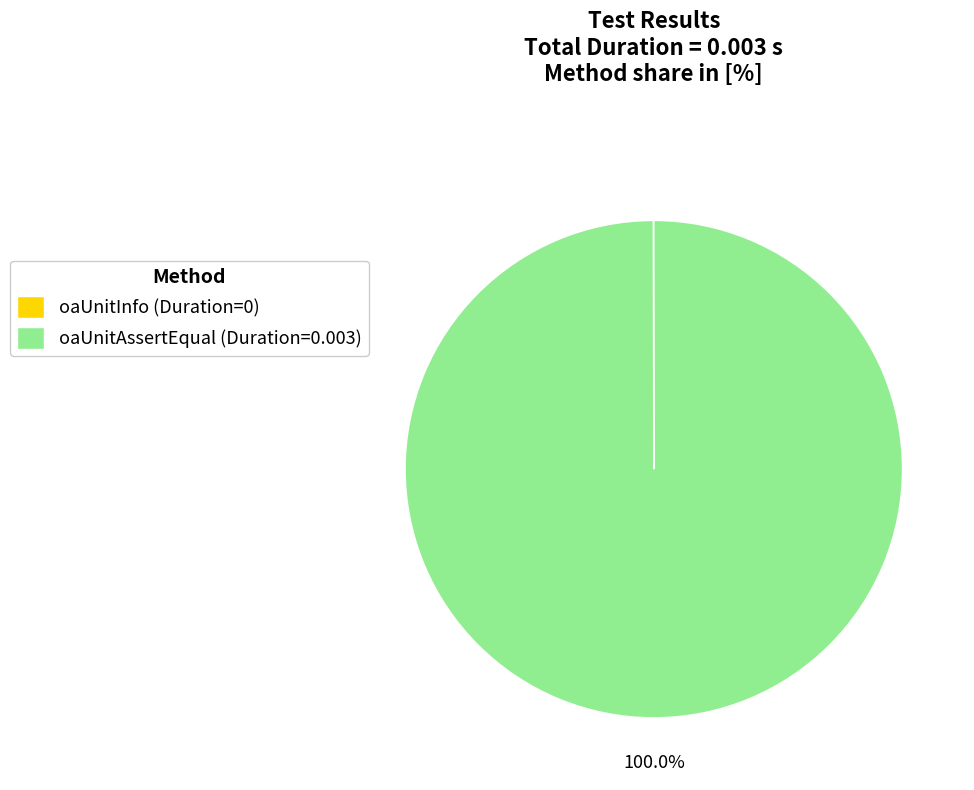

Which category has the biggest portion of the pie?

oaUnitAssertEqual (Duration=0.003)